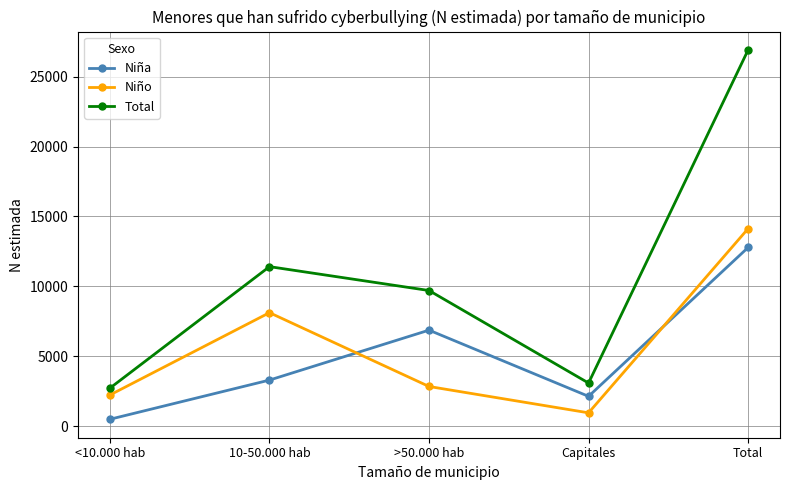

How many series are shown in this chart?

3